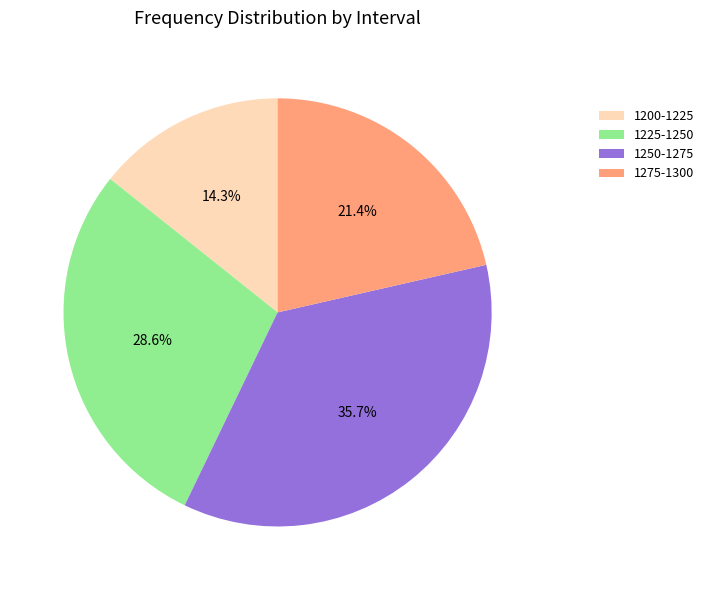

To the nearest percent, what is the average slice percentage?

25%